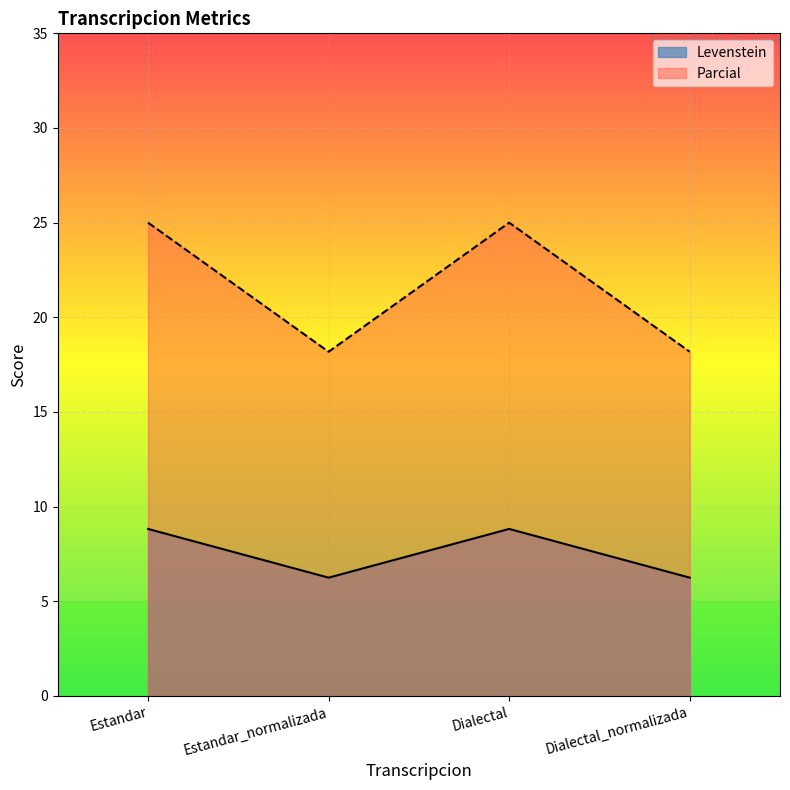

True or false: Levenstein and Parcial cross at least once.

False